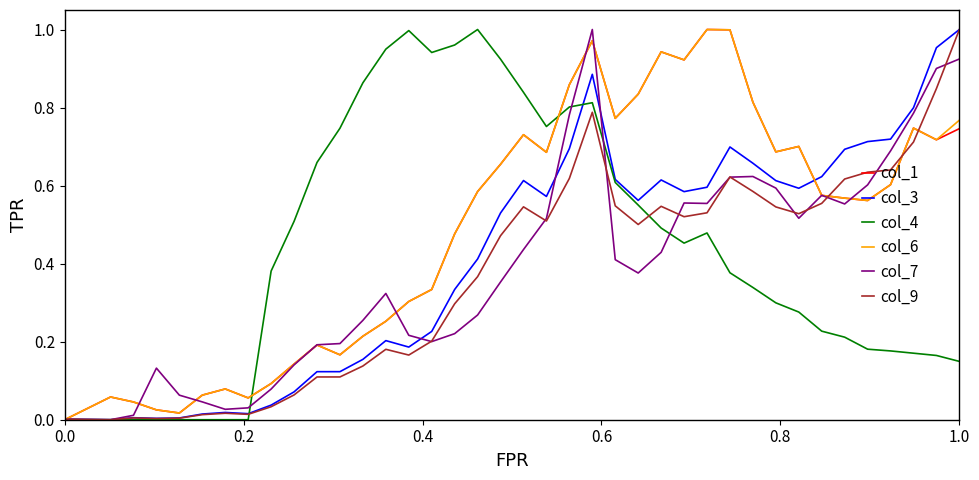

Does the chart display data point markers on the line(s)?

No